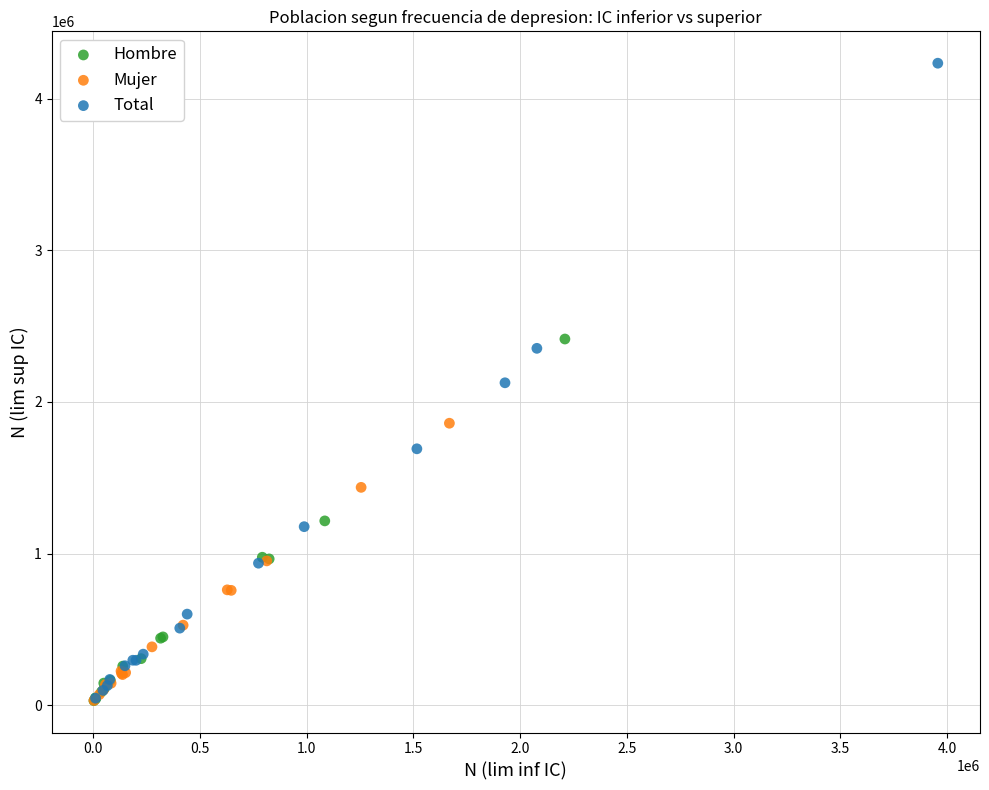

Which series contains the highest Y value?

Total